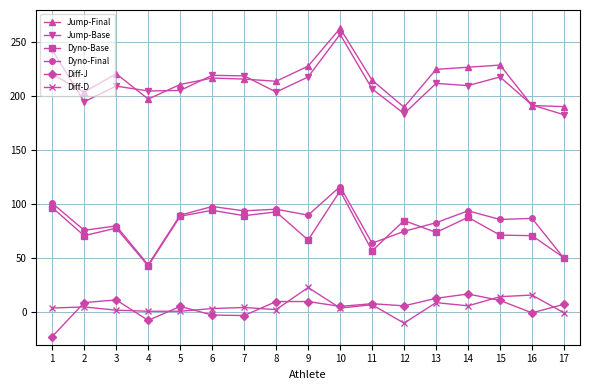

What is the minimum value for Dyno-Base?

43.0